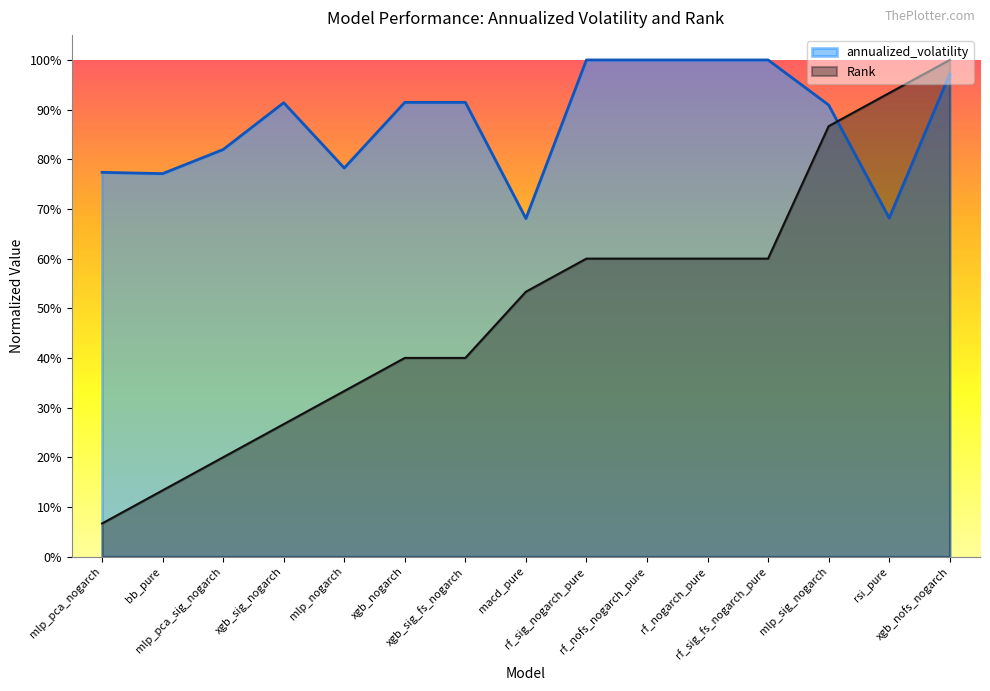

What is the minimum value for Rank?

0.1